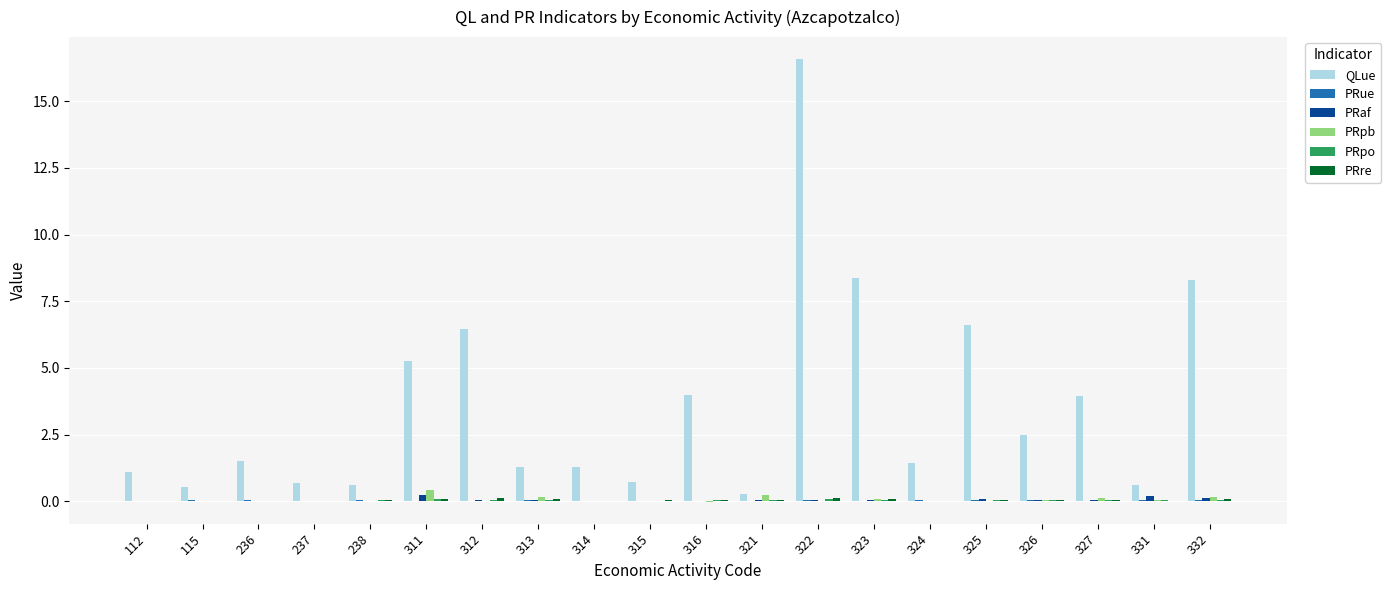

True or false: PRaf has a value of 0.0 at 314.

True